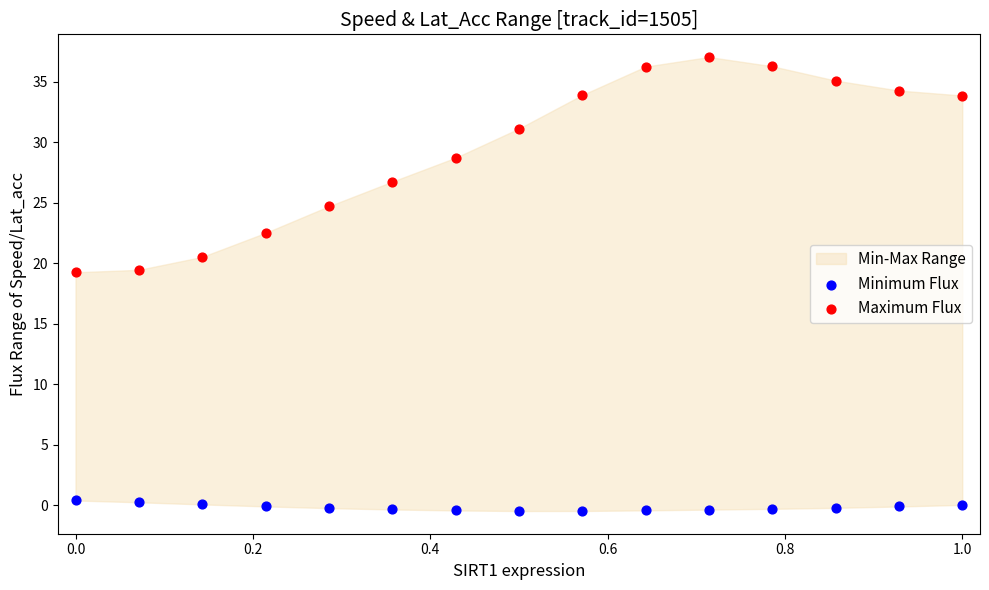

Which series reaches the minimum Y coordinate?

Minimum Flux